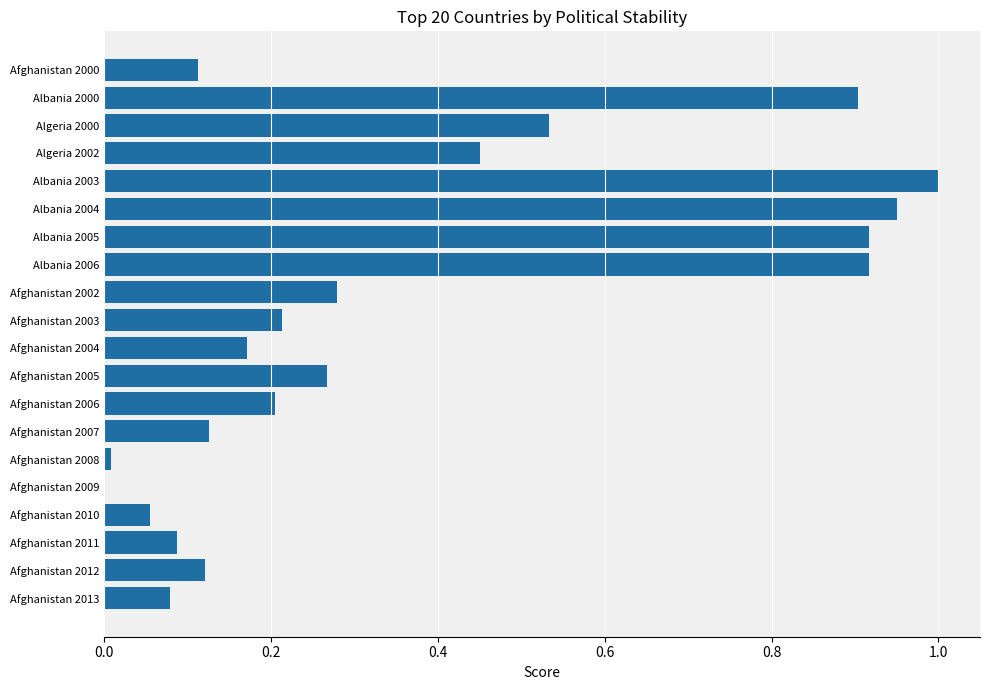

Count the number of categories in the chart.

20